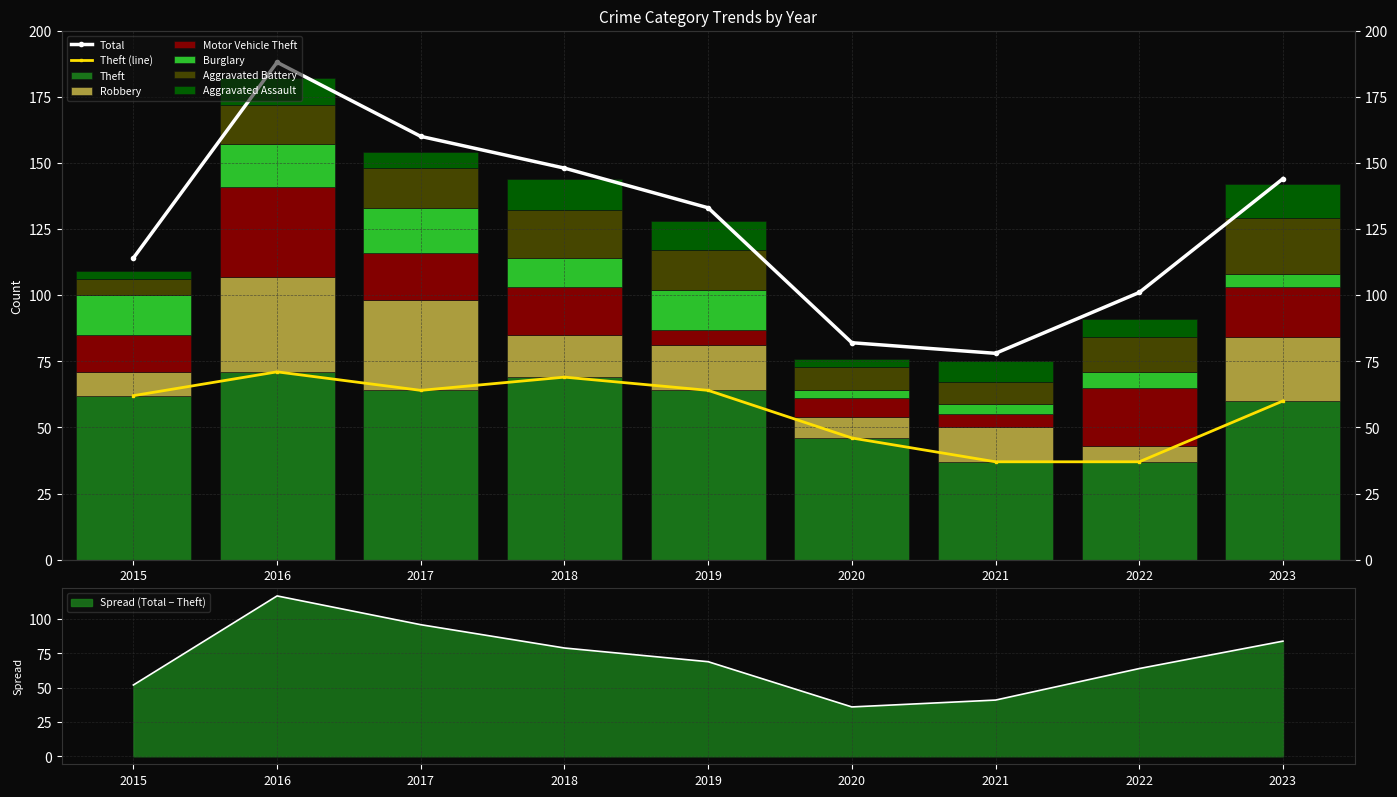

What is the difference between the highest and lowest values at 2020?

43